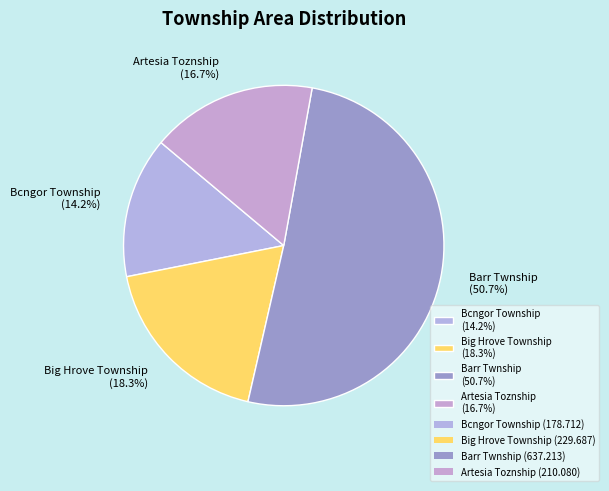

Is the sum of Bcngor Township and Big Hrove Township greater than half?

No